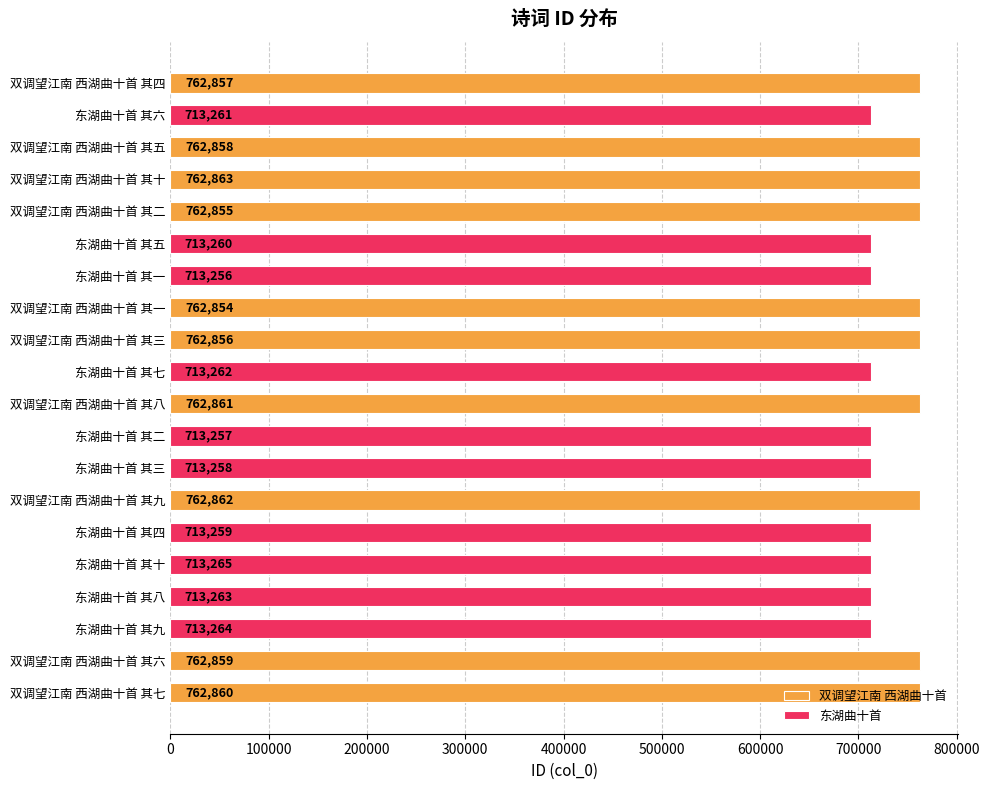

What is the difference between the second highest and minimum values in the 东湖曲十首 series?

8